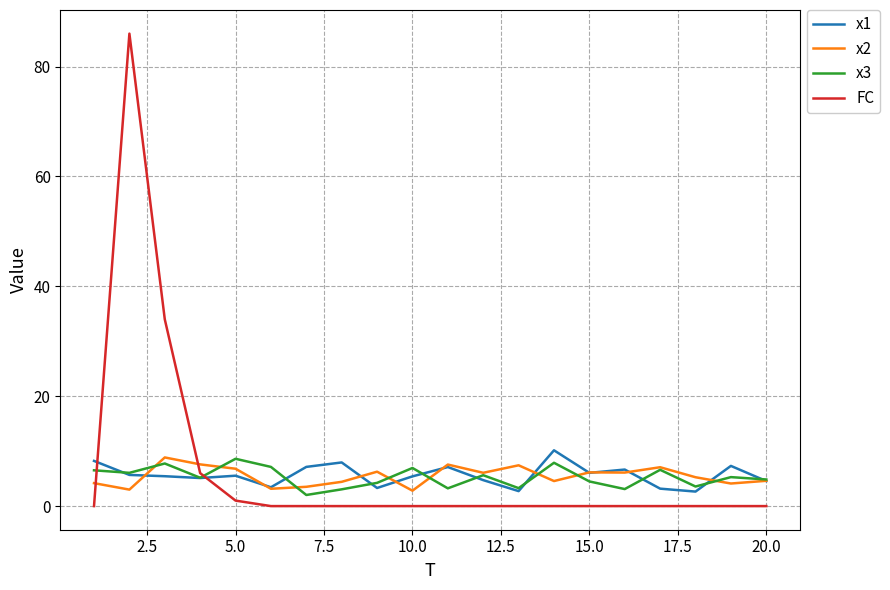

Which series has the widest spread of values?

FC